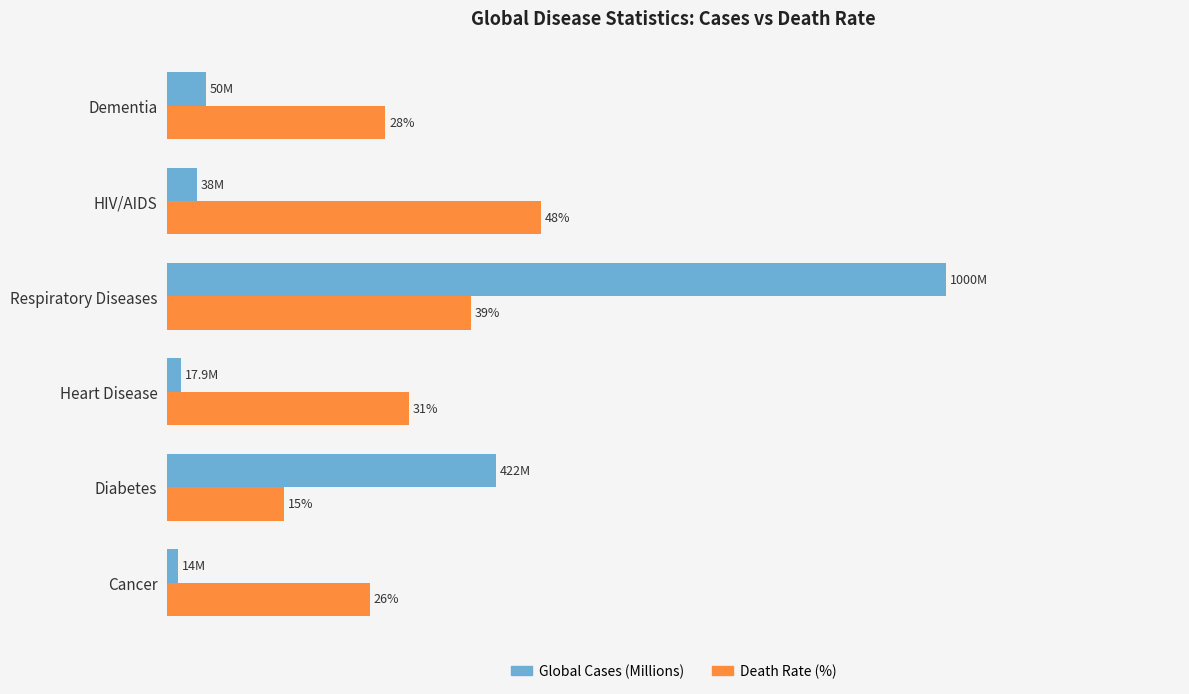

Which category has the lowest value across all series?

Cancer